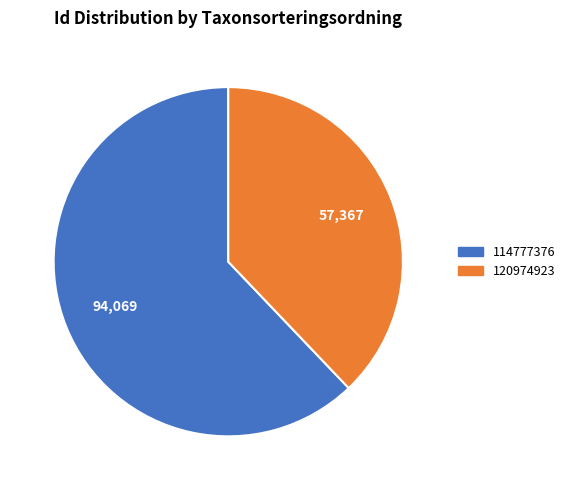

Which has a higher value, 114777376 or 120974923?

114777376